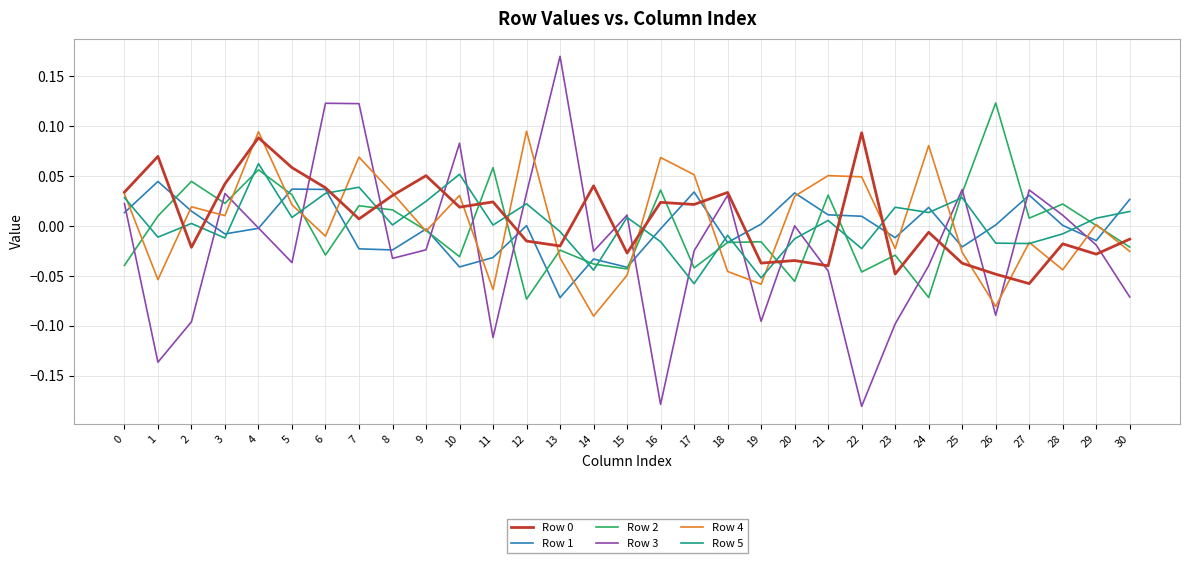

Is it true that Row 2 equals -0.1 at 17?

False